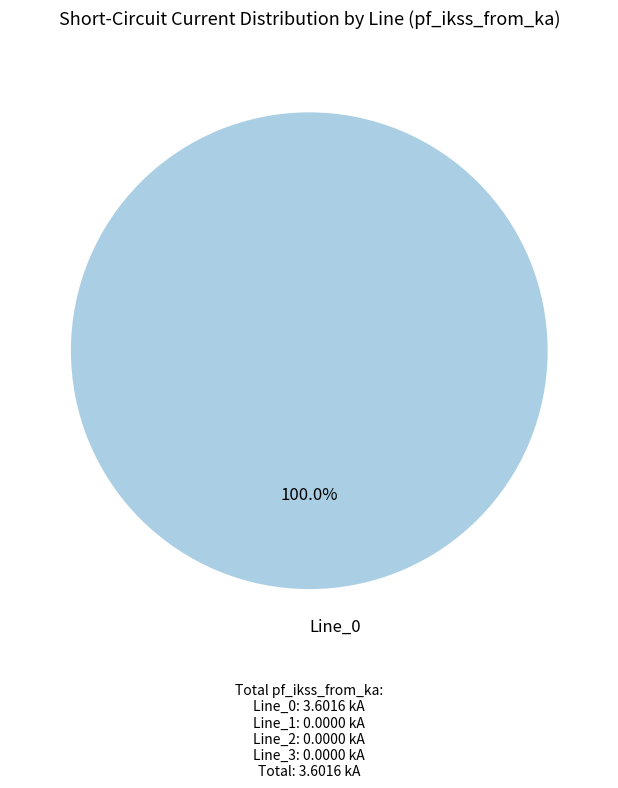

Rank the categories by value from lowest to highest.

Line_0